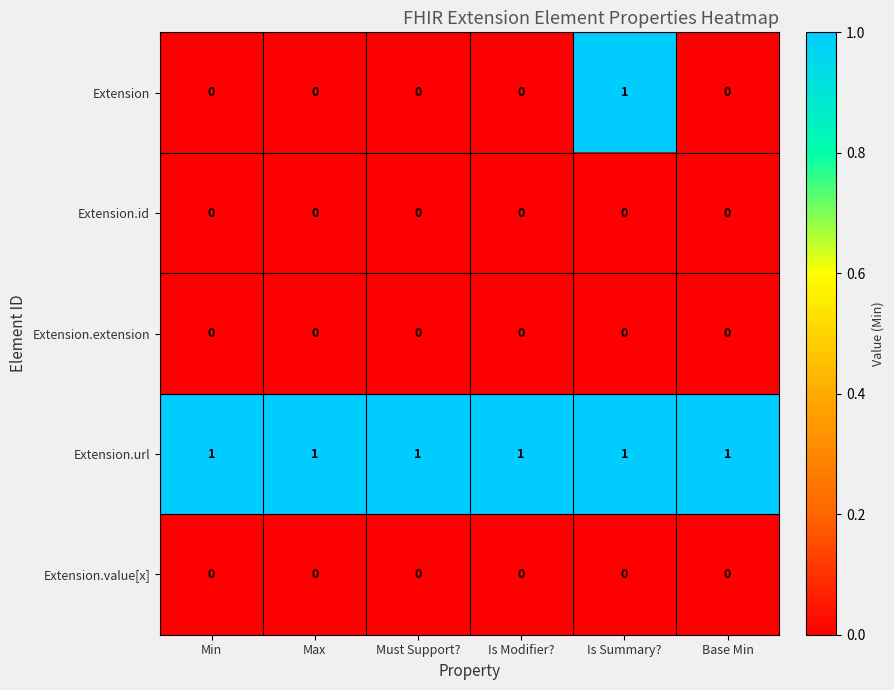

Reading left to right, extract all data points from this chart.

Extension: 0	0	0	0	1	0
Extension.id: 0	0	0	0	0	0
Extension.extension: 0	0	0	0	0	0
Extension.url: 1	1	1	1	1	1
Extension.value[x]: 0	0	0	0	0	0